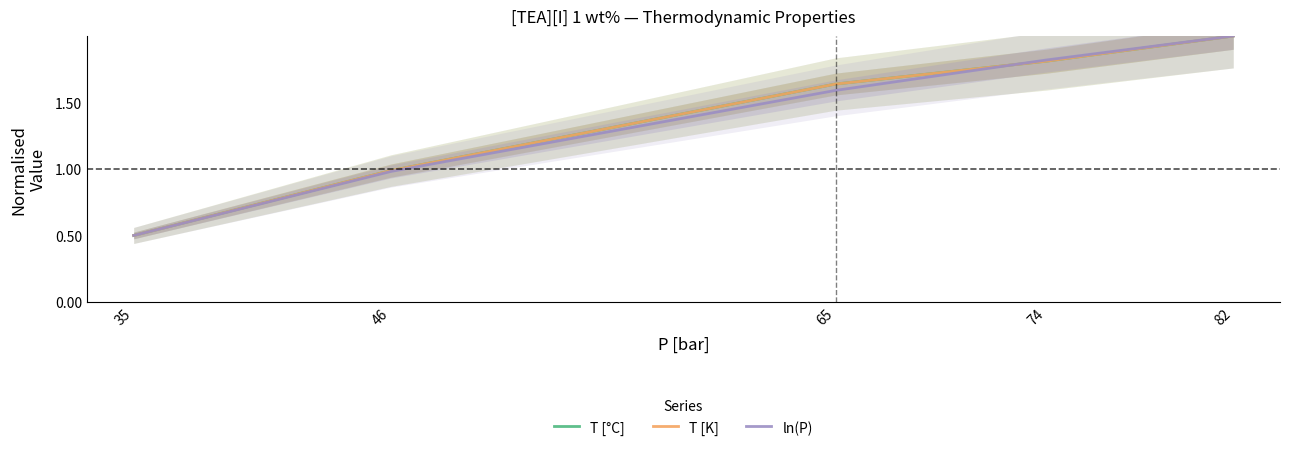

True or false: T [K] has more than 1 points higher than both neighbors.

False